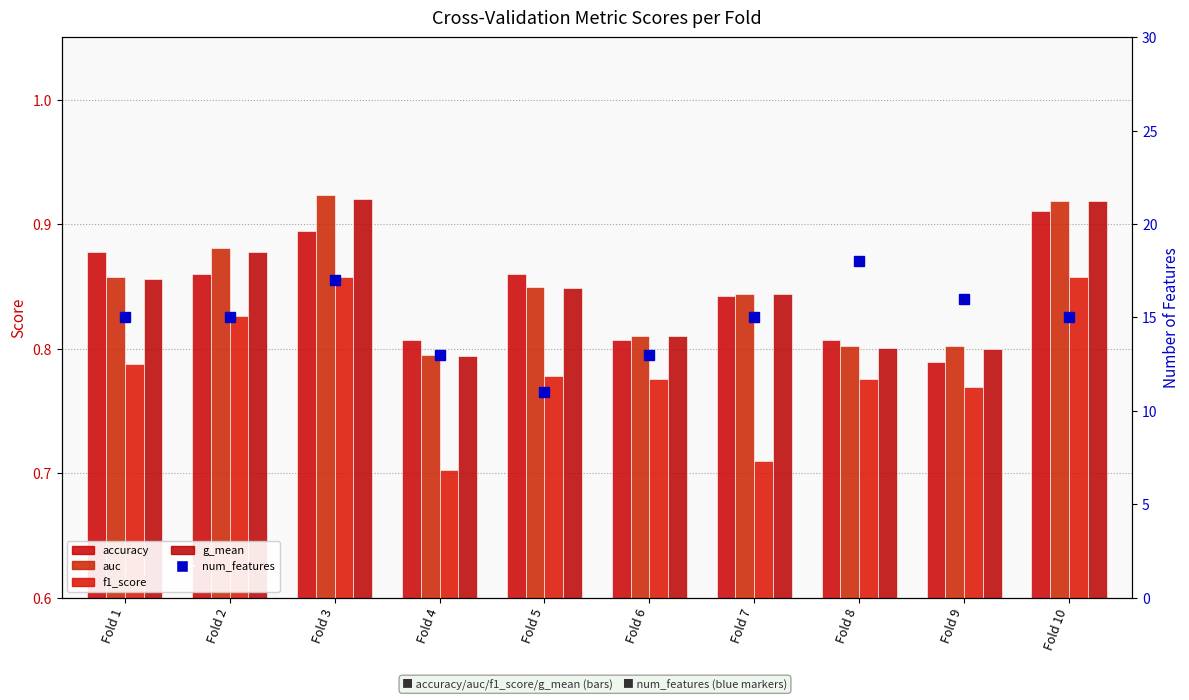

What is the difference between the maximum and minimum values in the auc series?

0.1